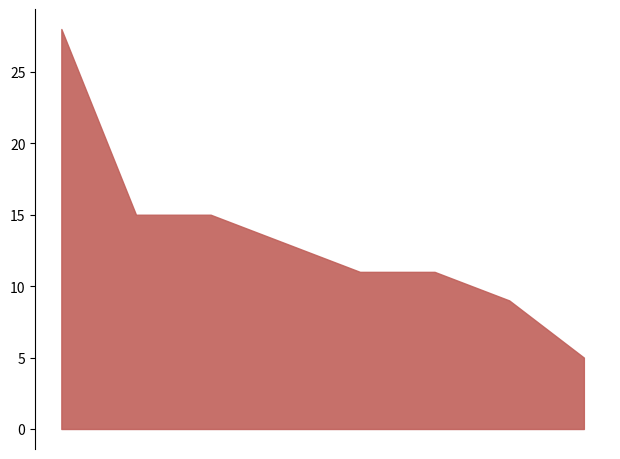

What is the change in value from 6 to 3?

-4